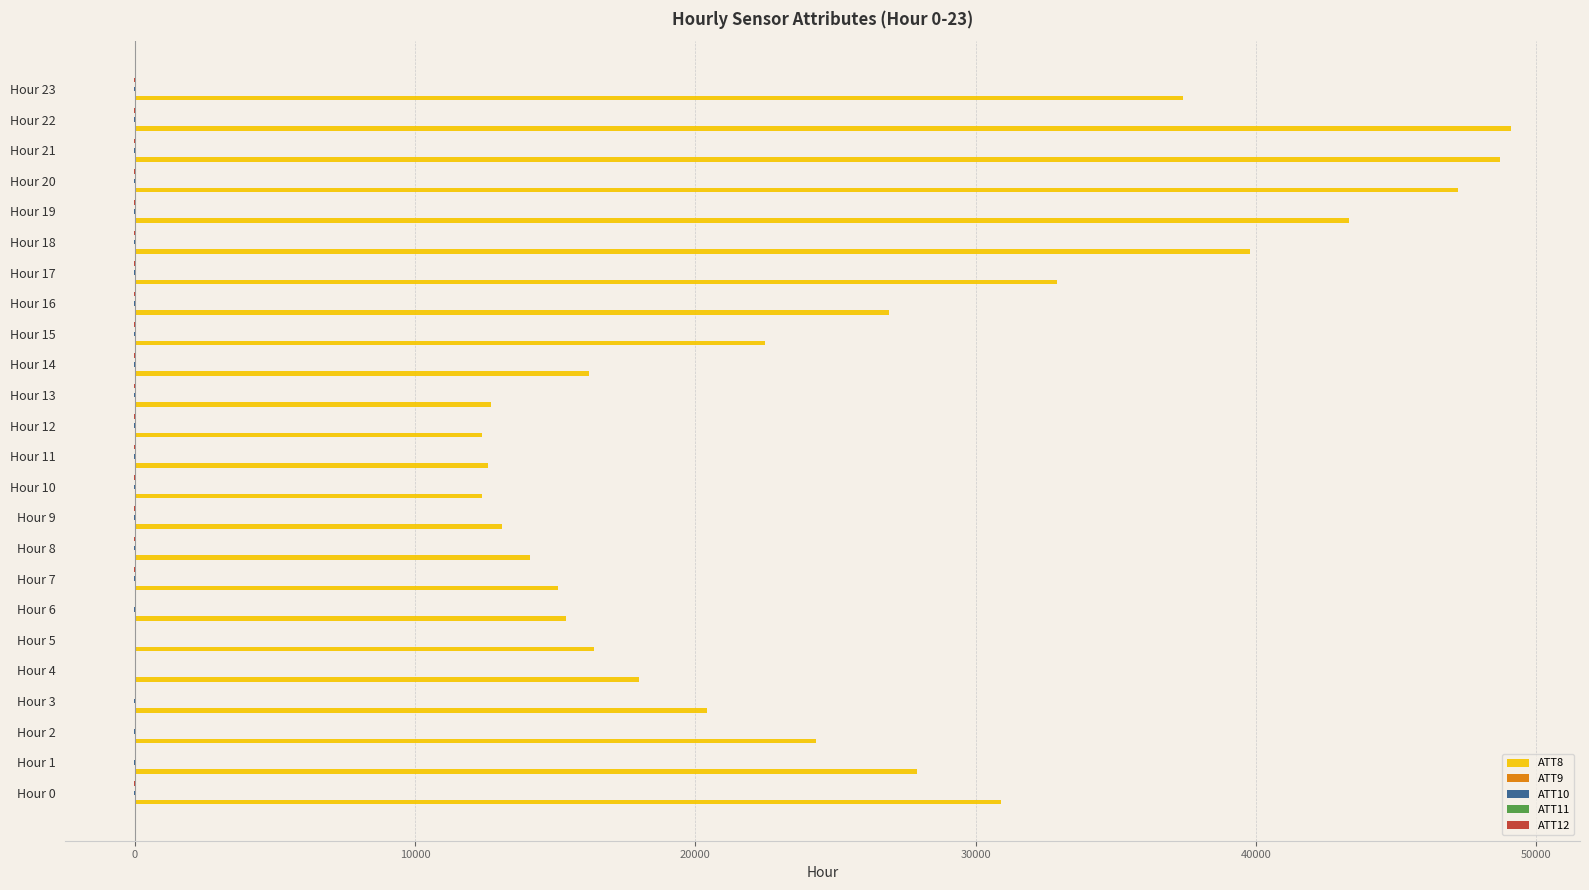

Which series has the largest total across all categories?

ATT8